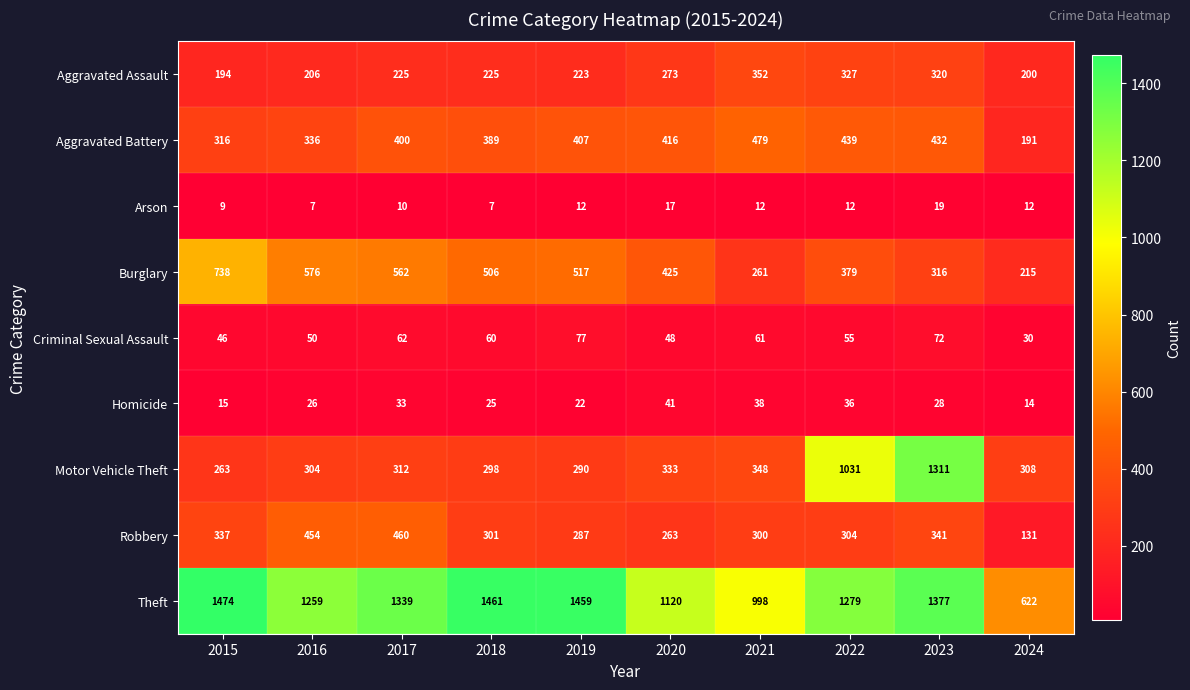

At which label is Theft closest to 1048?

2021